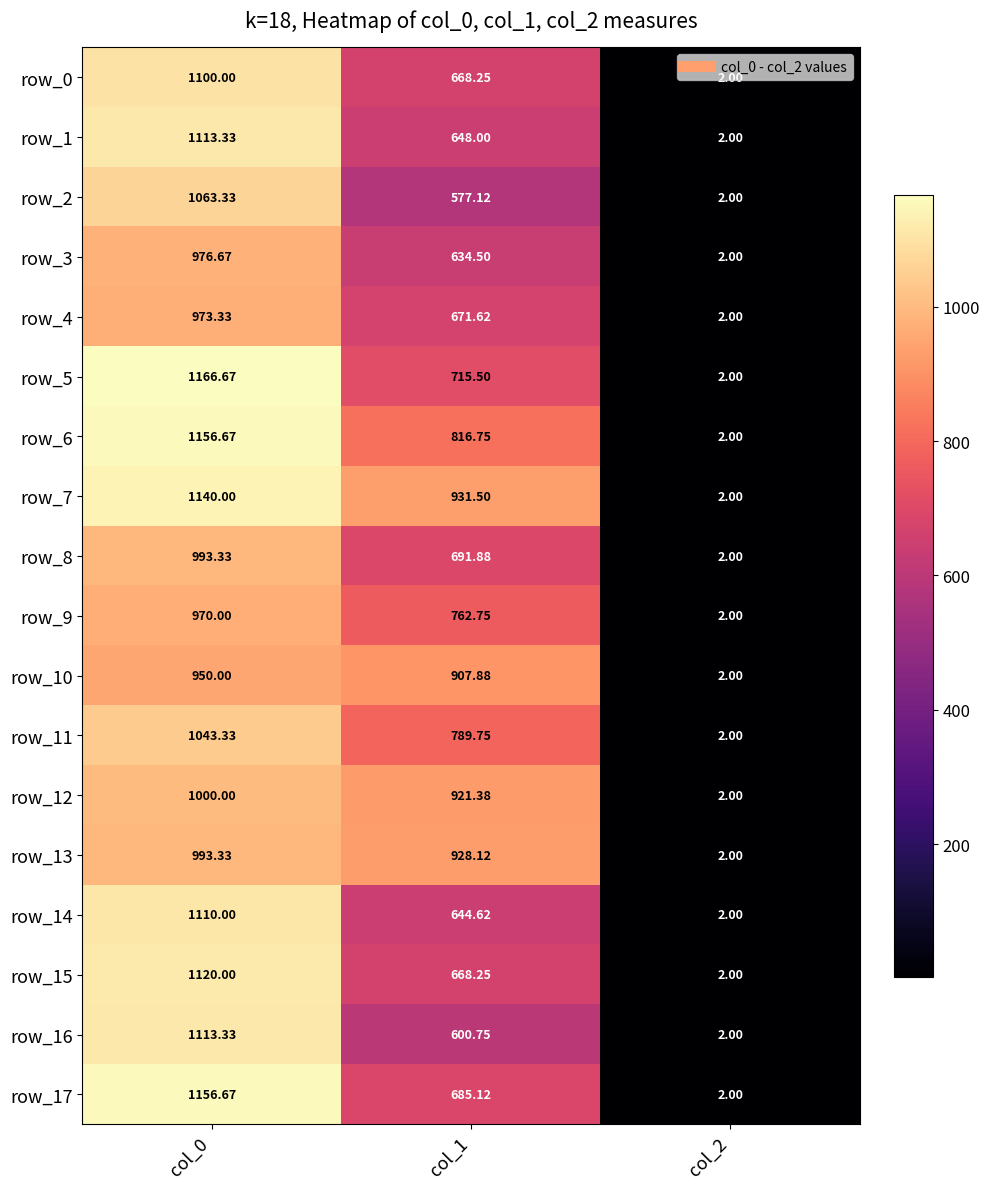

The row_15 series shows 0.9 at col_2. True or false?

False